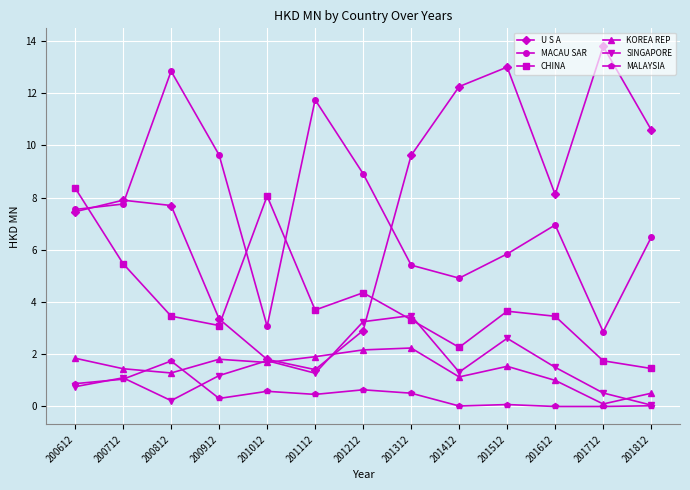

At which label is KOREA REP closest to 1?

201612